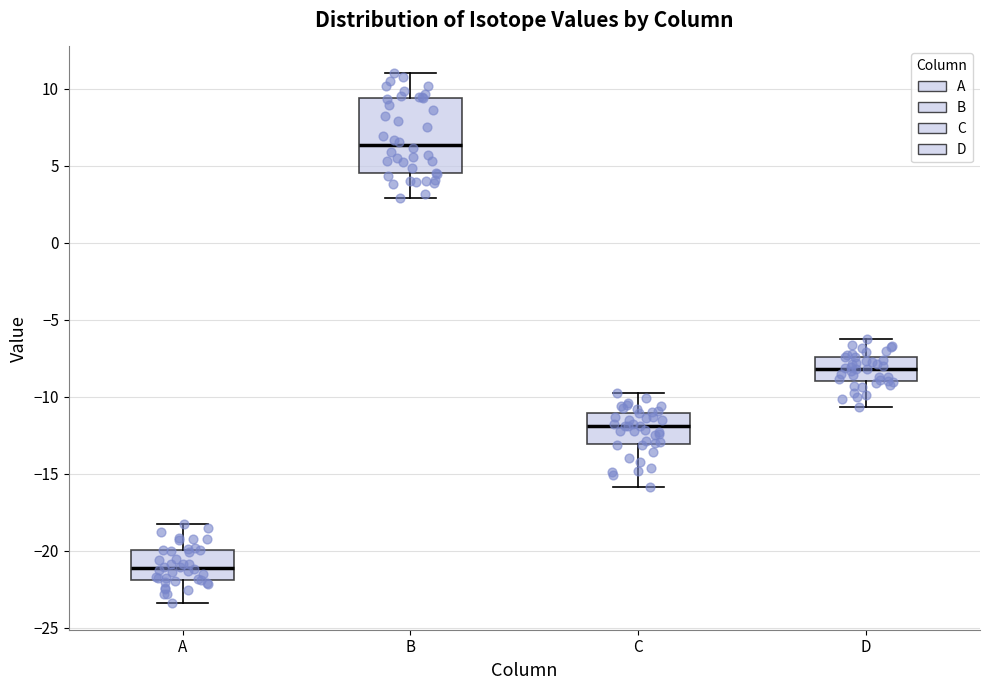

Where does the lower whisker of the box for A end on the y-axis? The values are not printed on the chart, so give them approximately, as read against the axis.

-23.5